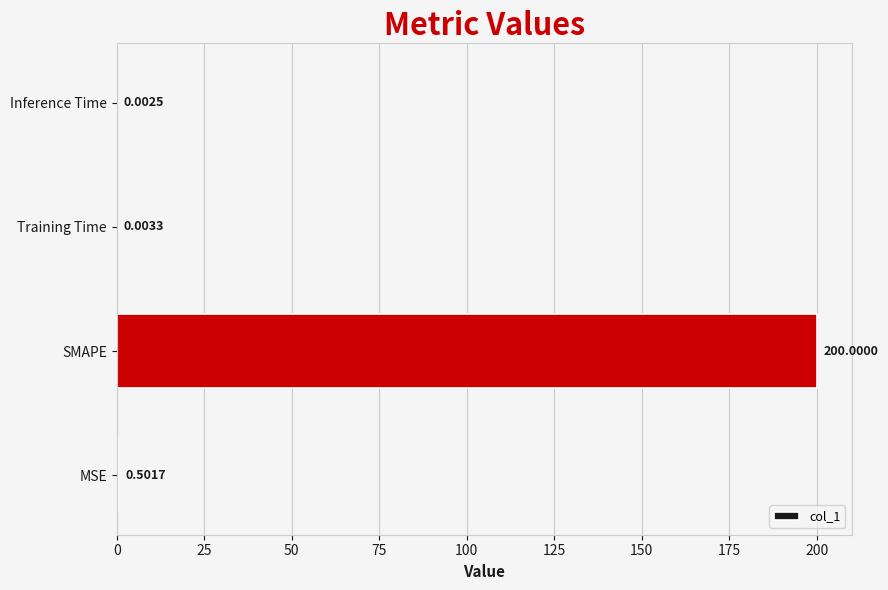

Between SMAPE and Training Time, which is larger?

SMAPE